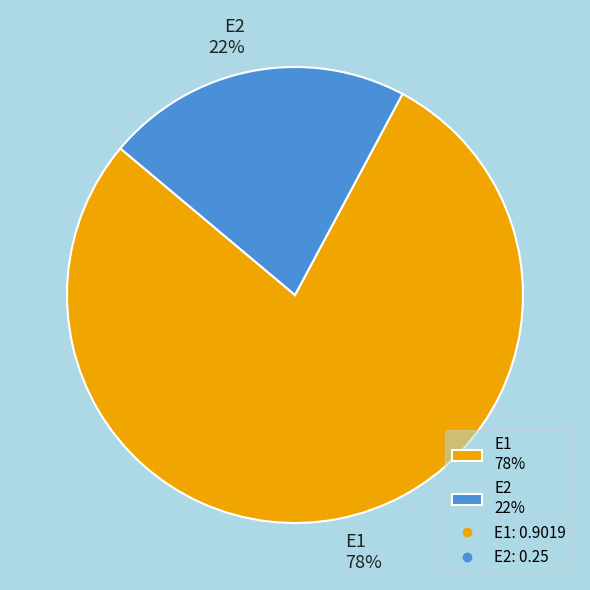

True or false: E1 accounts for 69% of the total.

False